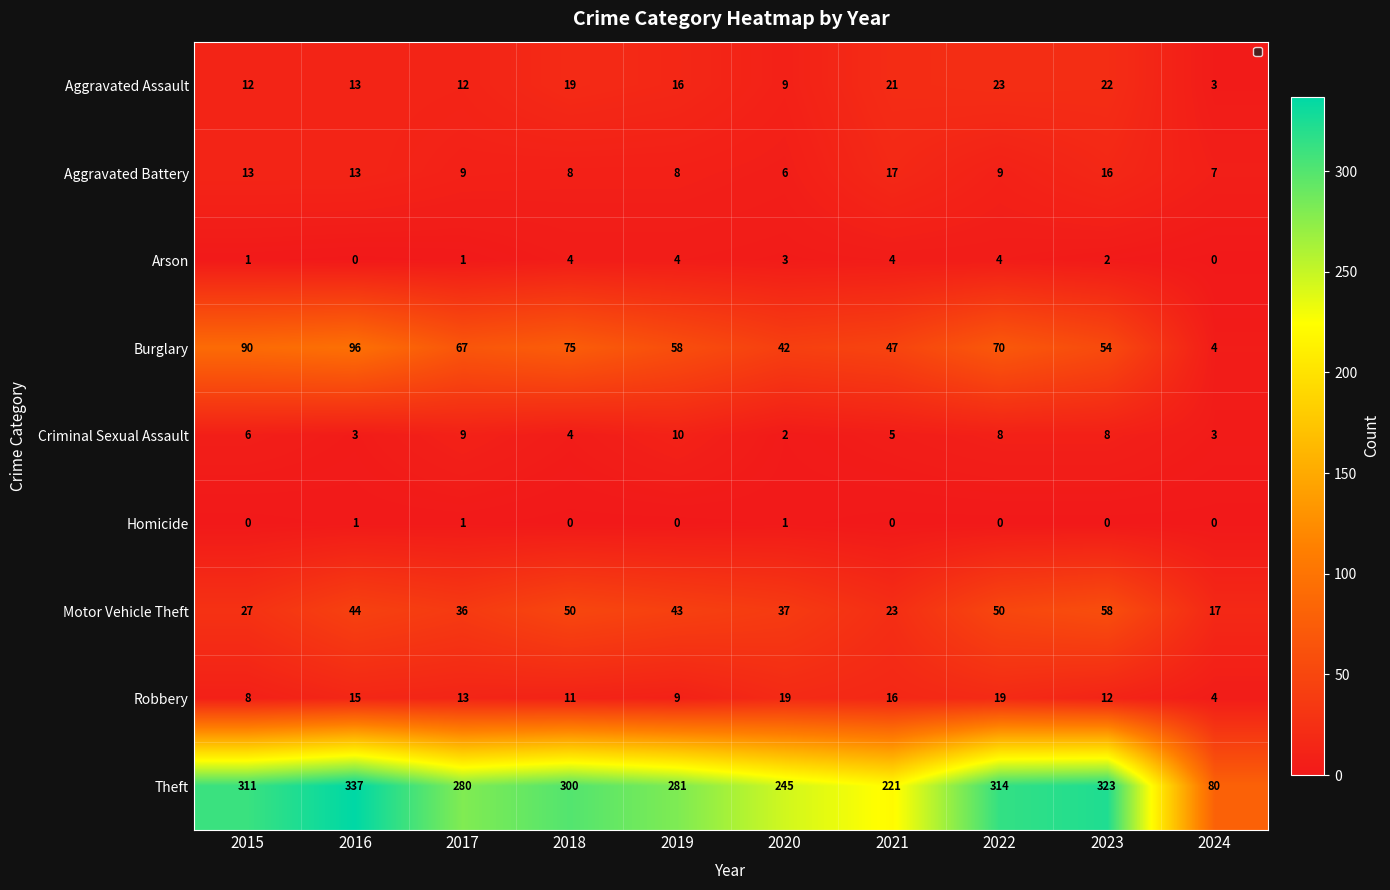

At 2022, list the series in order from smallest to largest.

Homicide, Arson, Criminal Sexual Assault, Aggravated Battery, Robbery, Aggravated Assault, Motor Vehicle Theft, Burglary, Theft